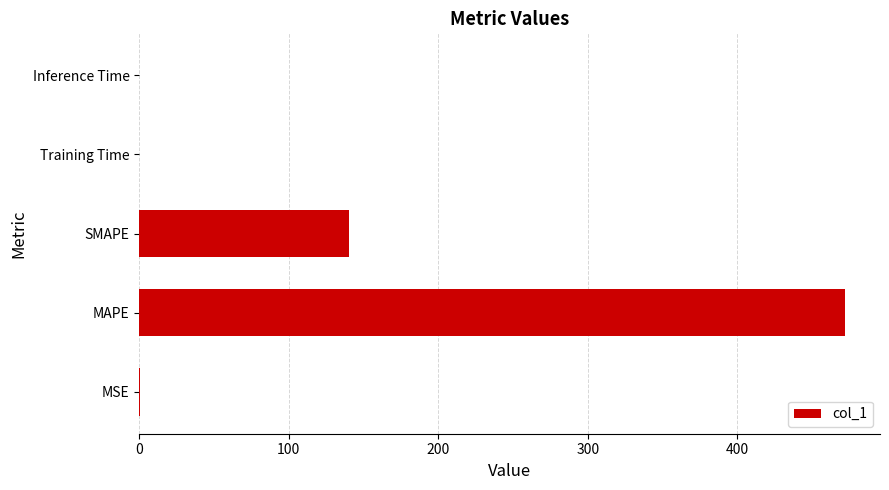

What is the greatest value displayed?

472.0